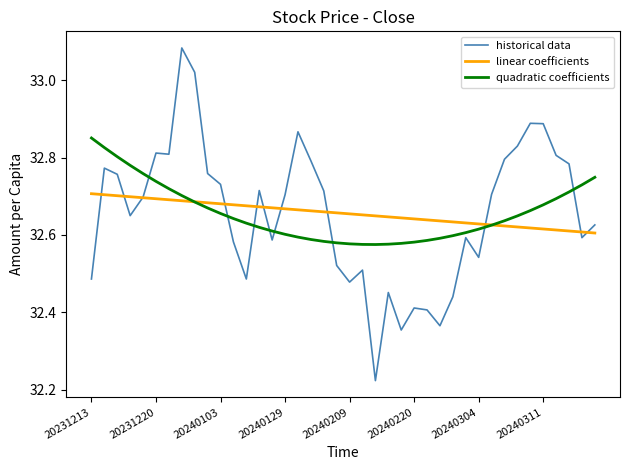

Does the chart have visible grid lines?

No